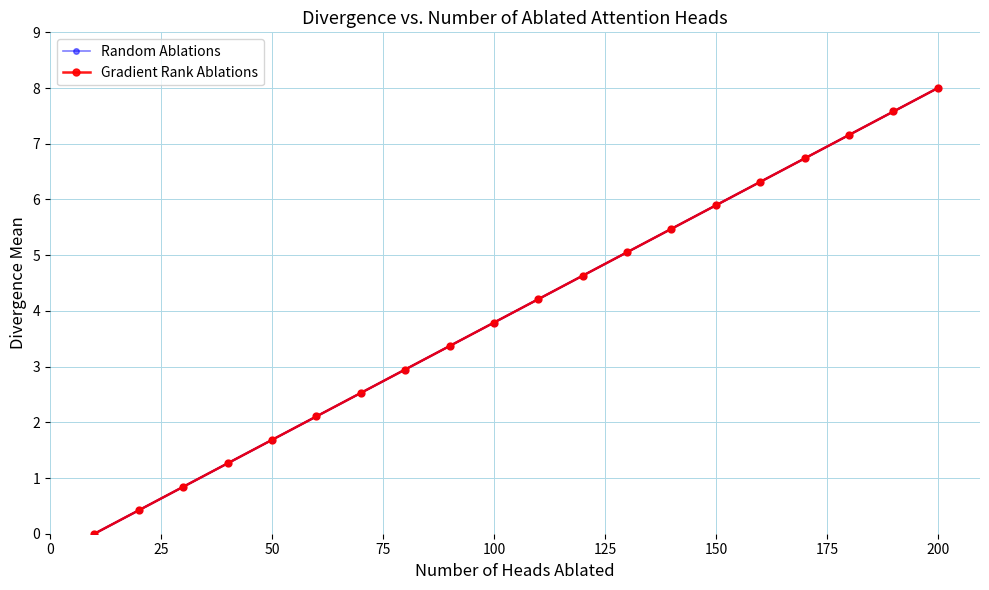

What is the highest value of the Gradient Rank Ablations series?

8.0